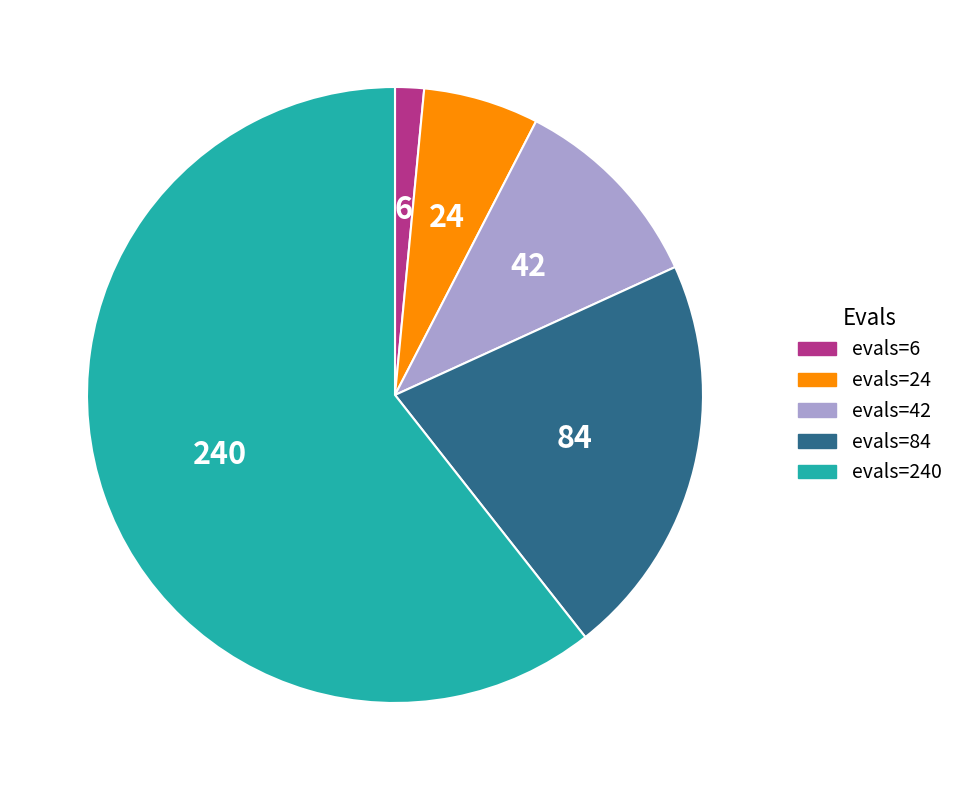

Combined, do 84 and 6 account for over 50%?

No